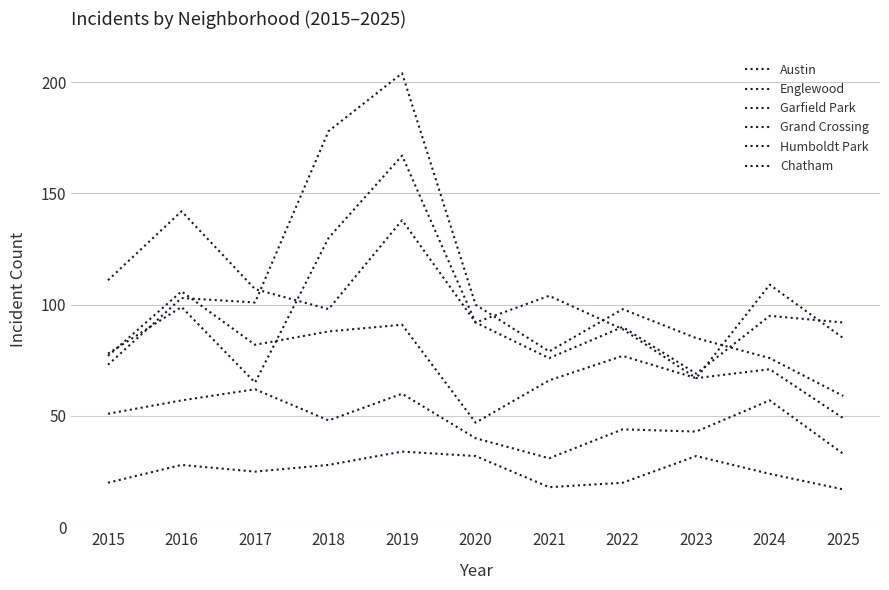

The value of Chatham at 2023 is 43. True or false?

True